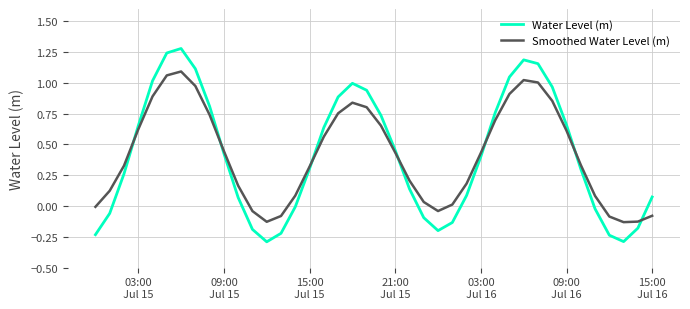

What is the smallest value displayed?

-0.3